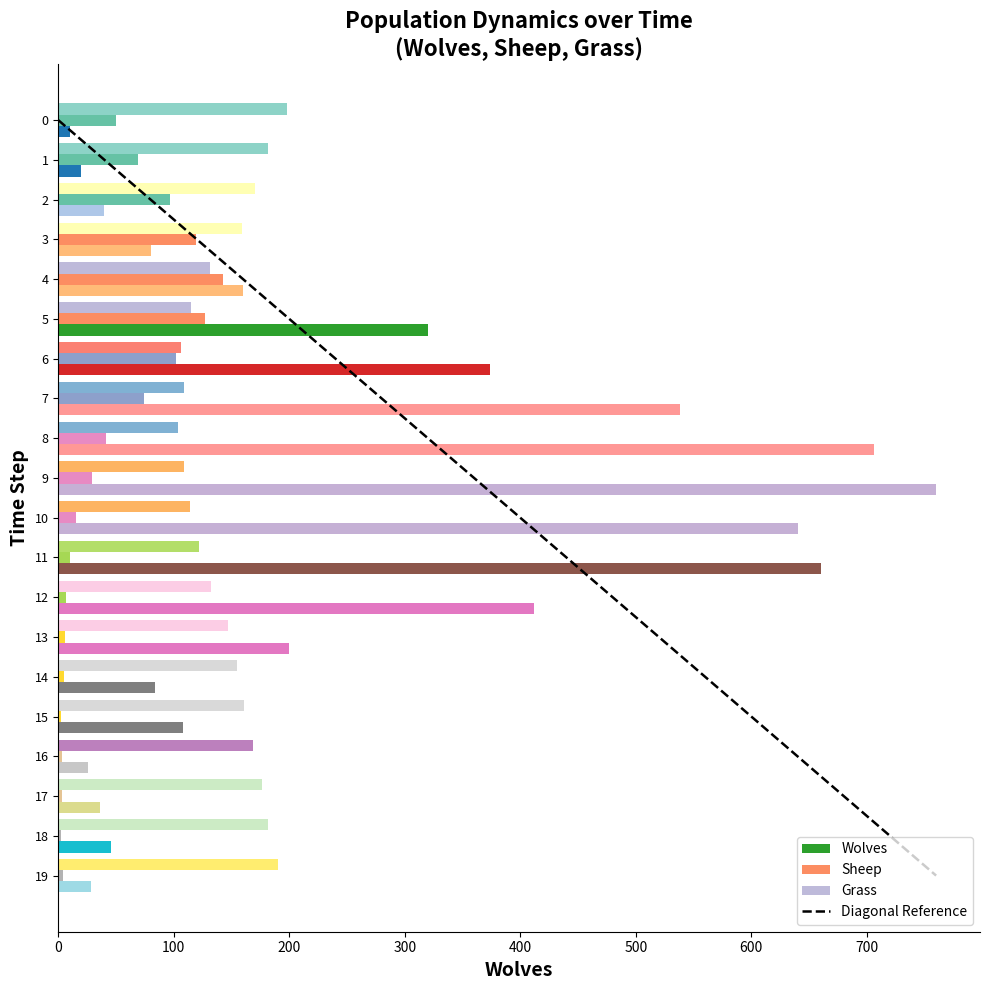

What is the value of the 2nd bar from the left?

19